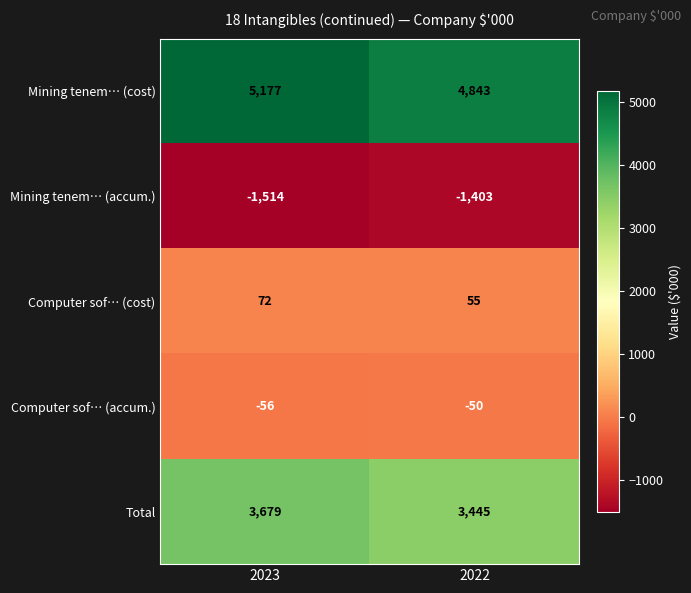

At how many categories does at least one series exceed 4322?

2